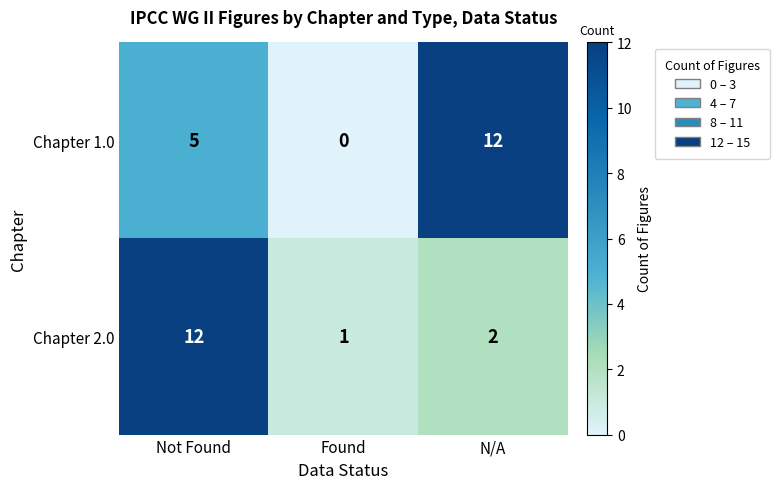

Rank the categories by Chapter 2.0 value from lowest to highest.

Found, N/A, Not Found